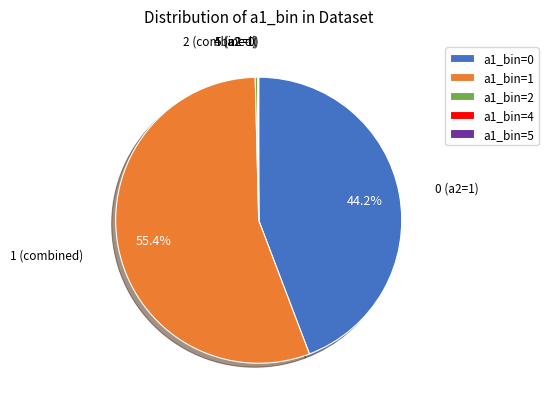

Is a1_bin=1 the majority of the pie?

Yes